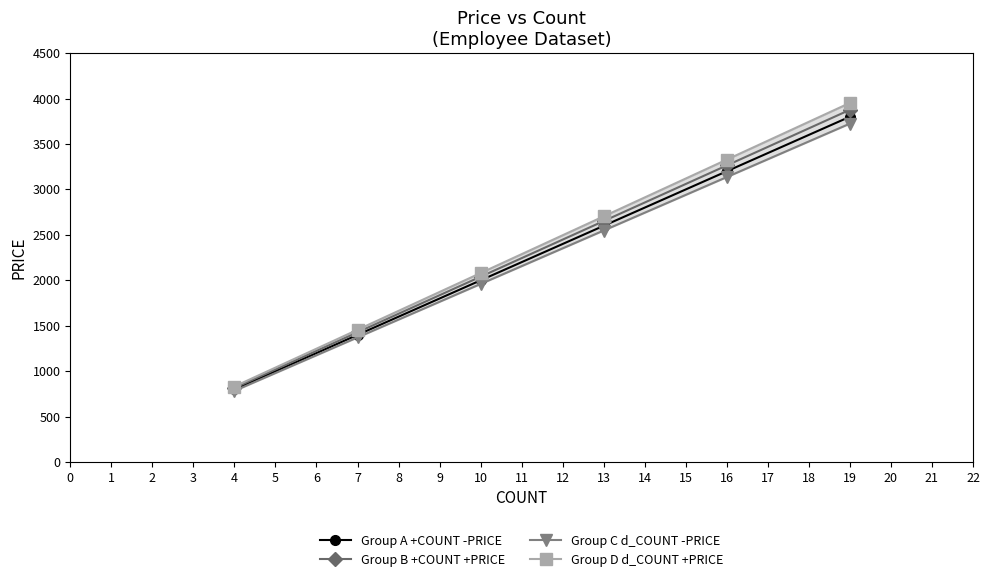

True or false: Group C d_COUNT -PRICE and Group D d_COUNT +PRICE intersect in this chart.

False